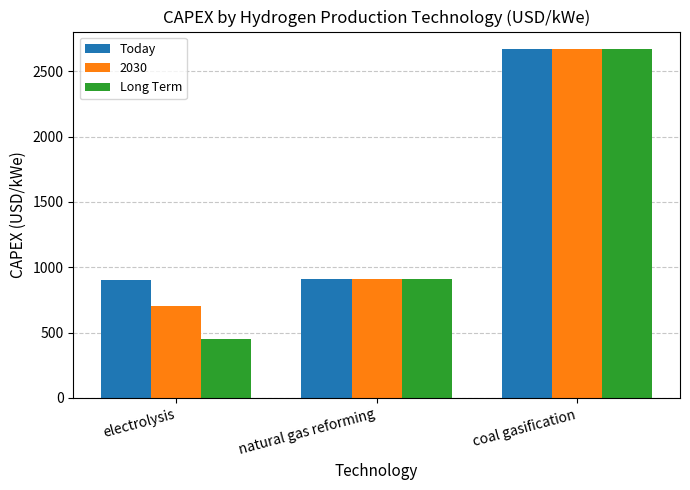

What is the sum of the Long Term values at natural gas reforming and electrolysis?

1360